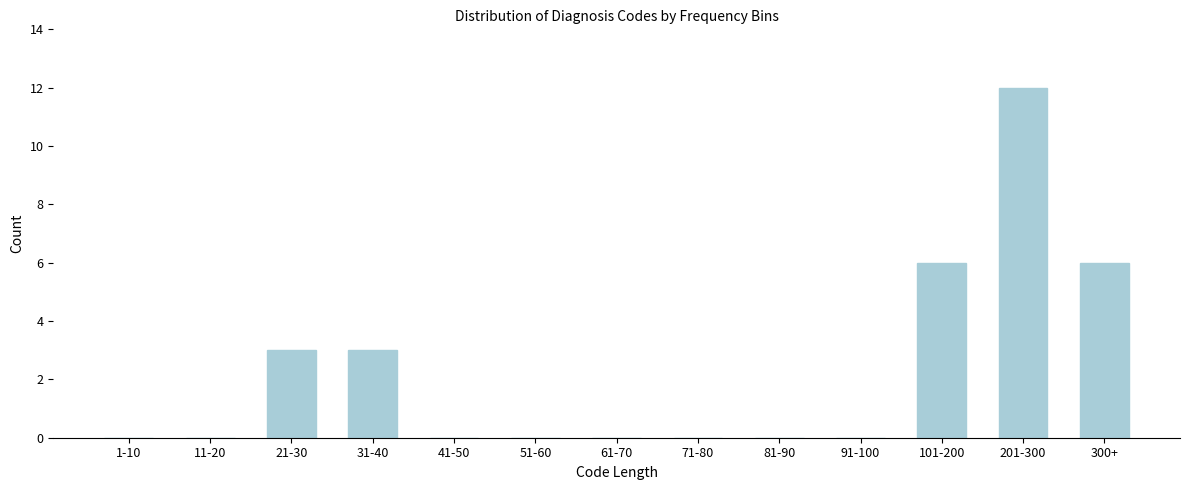

Reading right to left, extract all data points from this chart.

300+=6	201-300=12	101-200=6	91-100=0	81-90=0	71-80=0	61-70=0	51-60=0	41-50=0	31-40=3	21-30=3	11-20=0	1-10=0